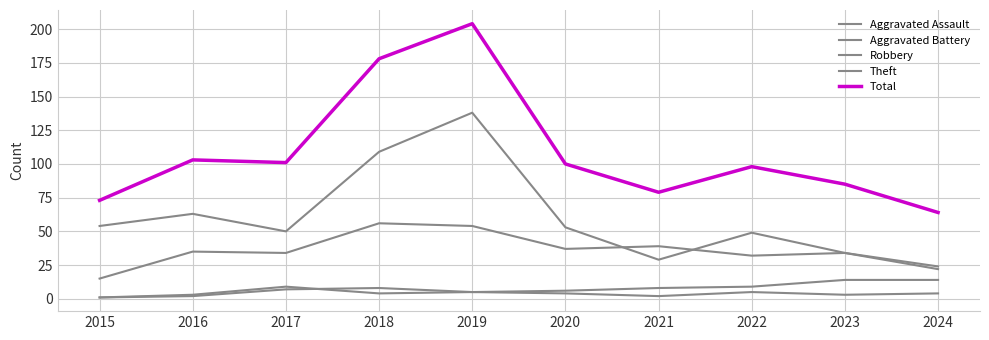

Does the chart display data point markers on the line(s)?

No